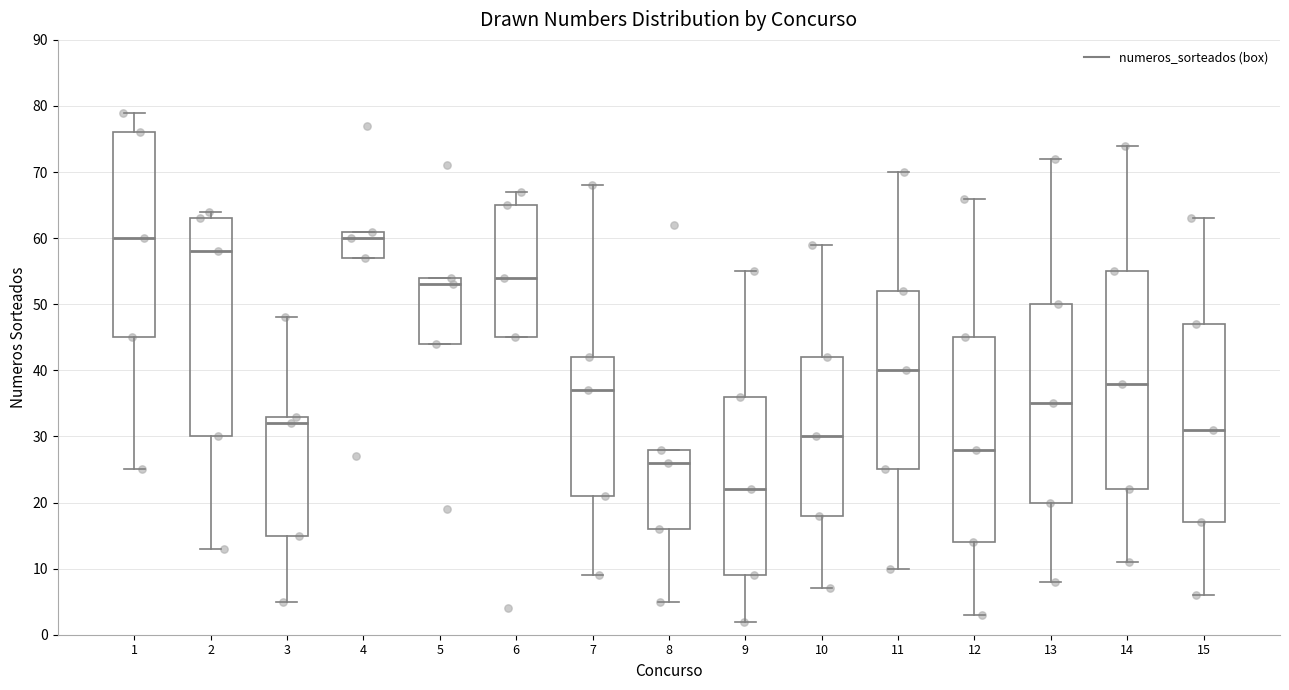

Reading left to right, transcribe this box plot: for each box, give where its median line is, the range the box spans, and where its two whiskers end, as read against the y-axis. The values are not printed on the chart, so give them approximately, as read against the axis.

1: median 60, box 45 to 76, whiskers 25 to 79
2: median 58, box 30 to 63, whiskers 13 to 64
3: median 32, box 15 to 33, whiskers 5 to 48
4: median 60, box 57 to 61, whiskers 57 to 61
5: median 53, box 44 to 54, whiskers 44 to 54
6: median 54, box 45 to 65, whiskers 45 to 67
7: median 37, box 21 to 42, whiskers 9 to 68
8: median 26, box 16 to 28, whiskers 5 to 28
9: median 22, box 9 to 36, whiskers 2 to 55
10: median 30, box 18 to 42, whiskers 7 to 59
11: median 40, box 25 to 52, whiskers 10 to 70
12: median 28, box 14 to 45, whiskers 3 to 66
13: median 35, box 20 to 50, whiskers 8 to 72
14: median 38, box 22 to 55, whiskers 11 to 74
15: median 31, box 17 to 47, whiskers 6 to 63